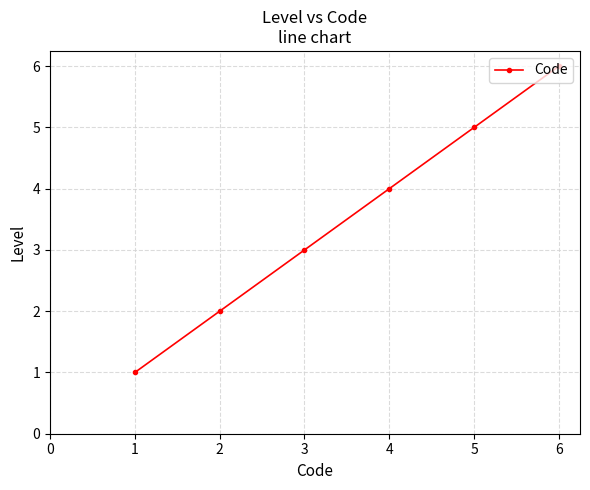

What is the difference between the values at 3 and 4?

1